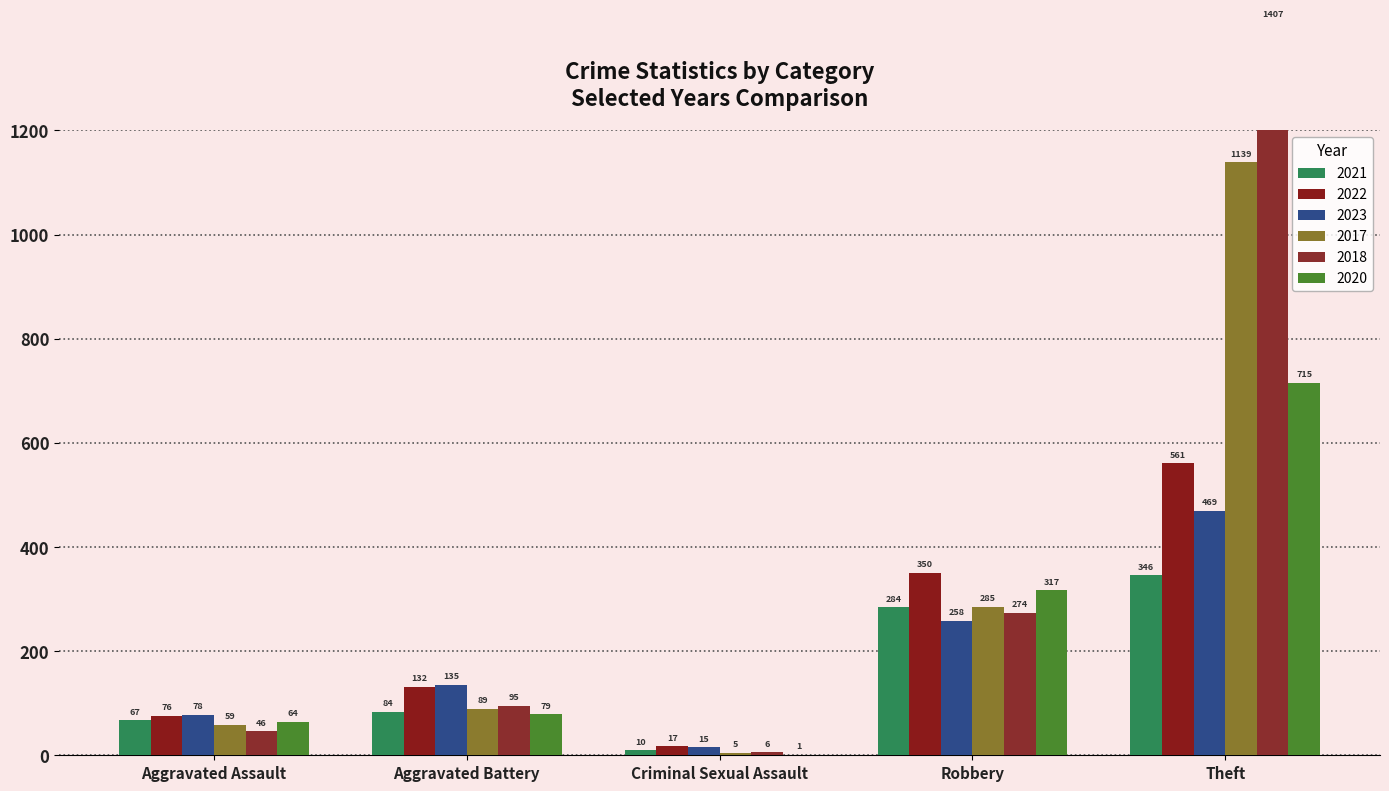

At which label does 2020 first exceed 64?

Aggravated Battery